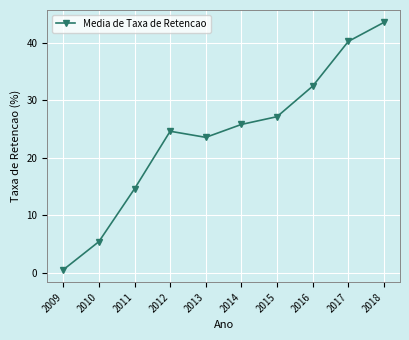

What is the average value?

23.8